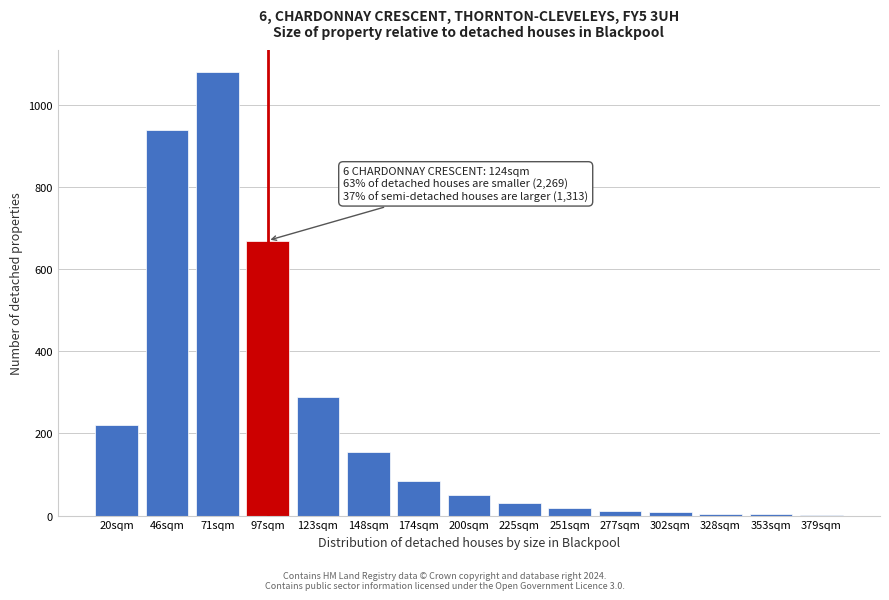

What is the greatest value displayed?

1080